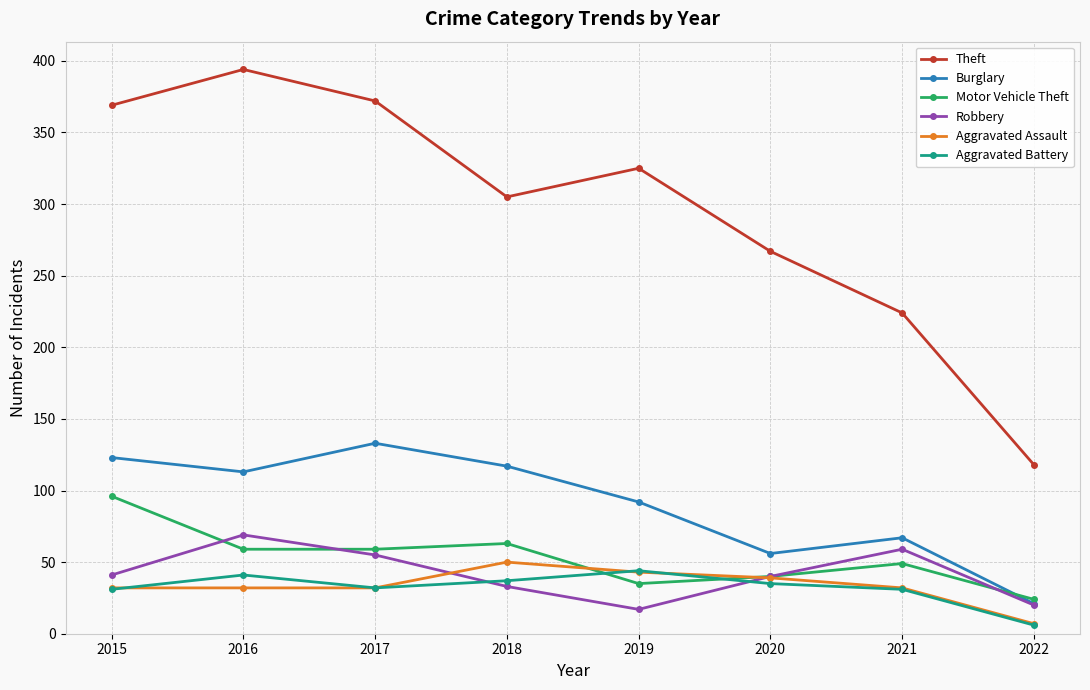

Count the number of data series in this chart.

6